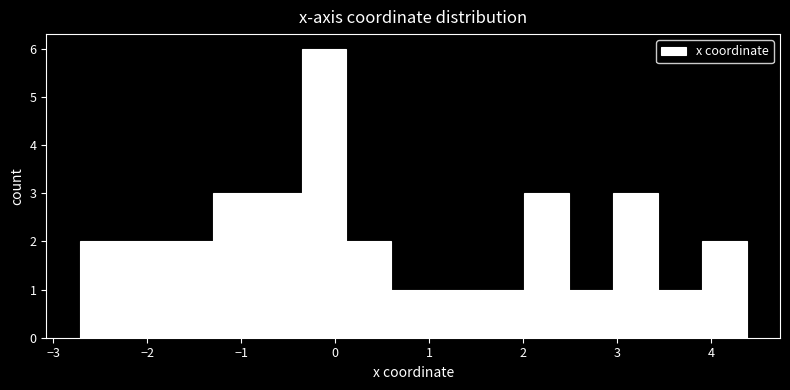

Reading left to right, list every bar in this chart as the range it spans on the x-axis followed by its height. Neither the bar edges nor the heights are printed on the chart, so give them approximately, as read against the axes.

-2.7 to -2.2: 2
-2.2 to -1.8: 2
-1.8 to -1.3: 2
-1.3 to -0.8: 3
-0.8 to -0.4: 3
-0.4 to 0.1: 6
0.1 to 0.6: 2
0.6 to 1.1: 1
1.1 to 1.5: 1
1.5 to 2.0: 1
2.0 to 2.5: 3
2.5 to 3.0: 1
3.0 to 3.4: 3
3.4 to 3.9: 1
3.9 to 4.4: 2